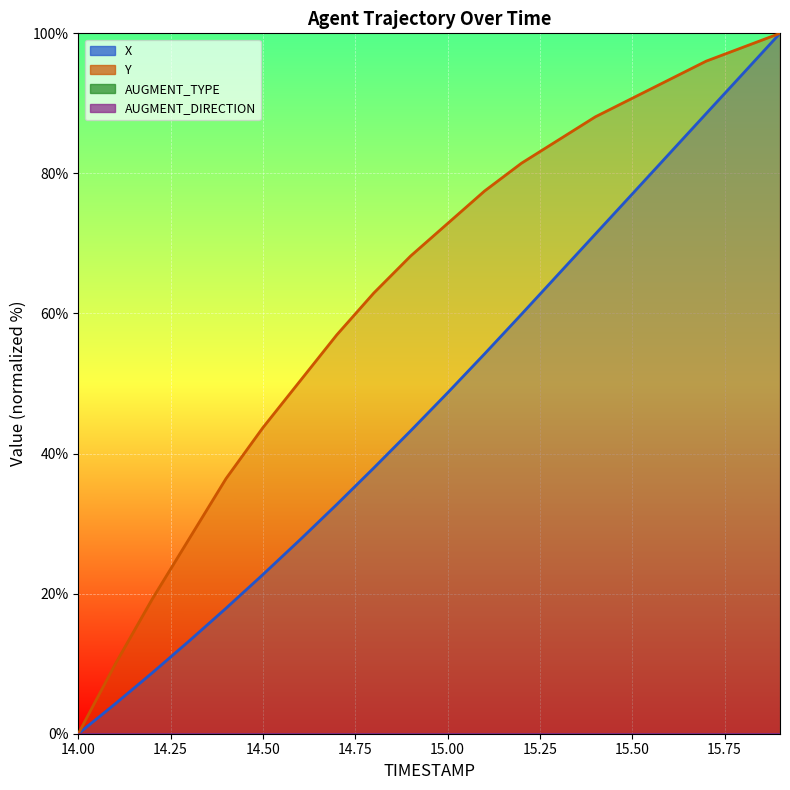

How many values in the Y series are below 72?

10